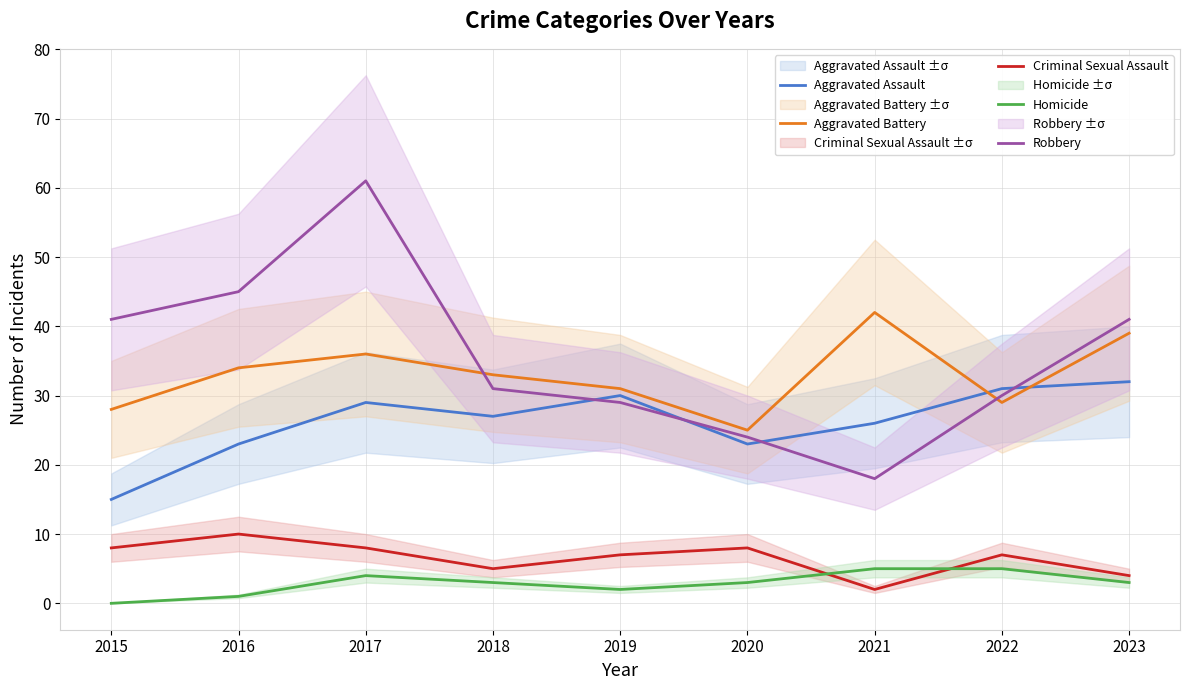

Where is the first local minimum for Aggravated Battery?

2020